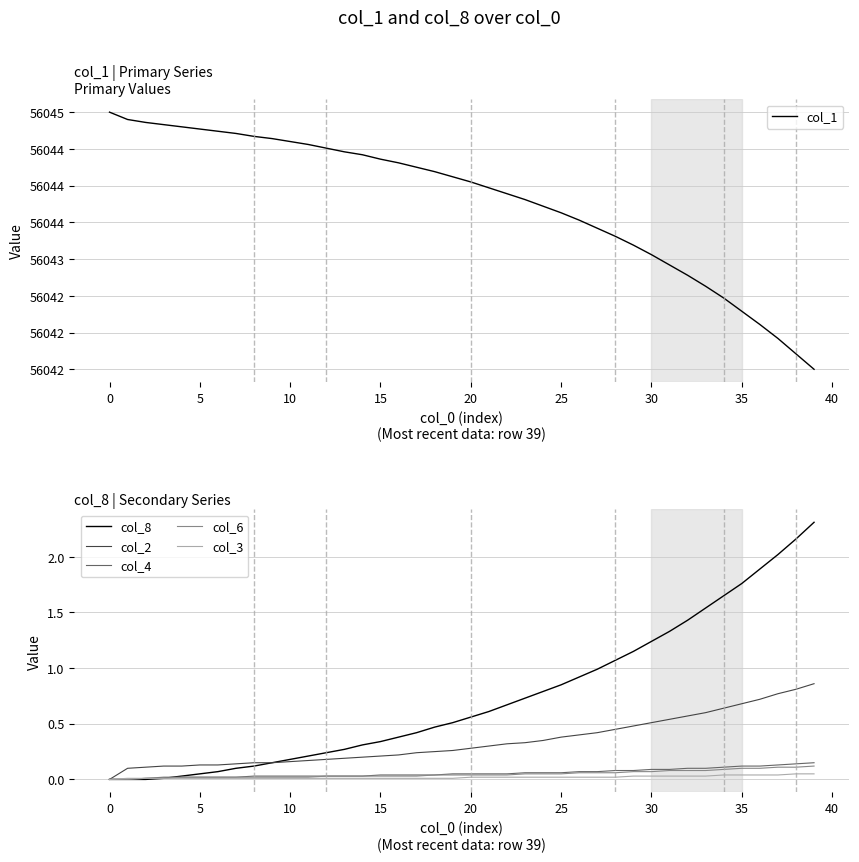

What is the difference between the col_1 values at 22 and 18?

0.3